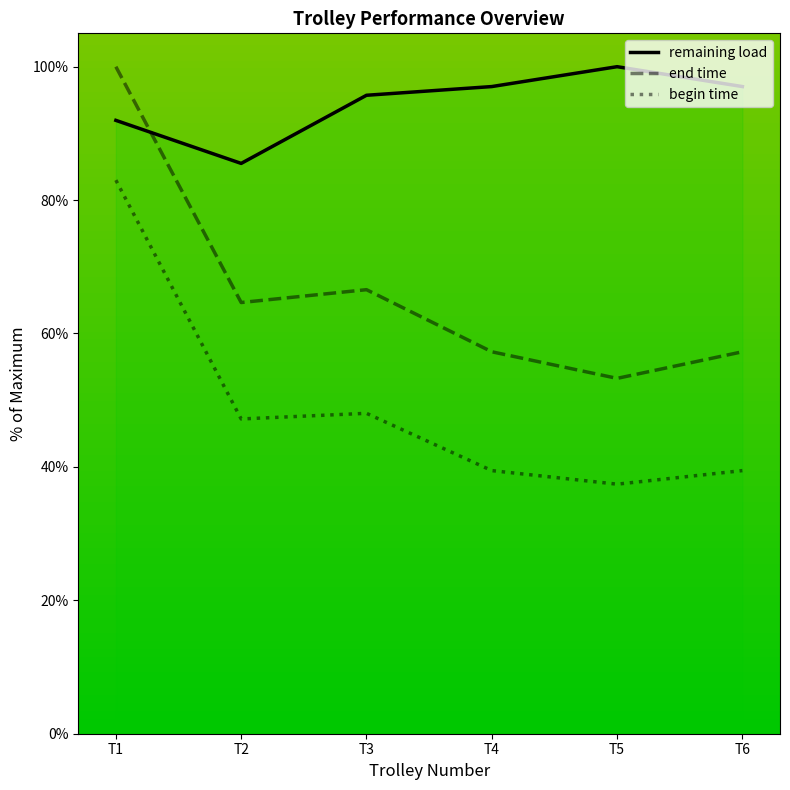

True or false: begin time and remaining load cross at least once.

False